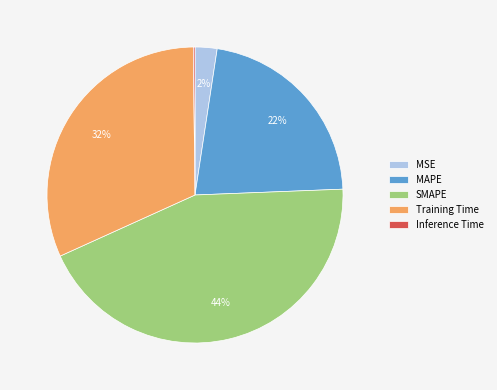

To the nearest percent, what portion does Training Time represent?

32%